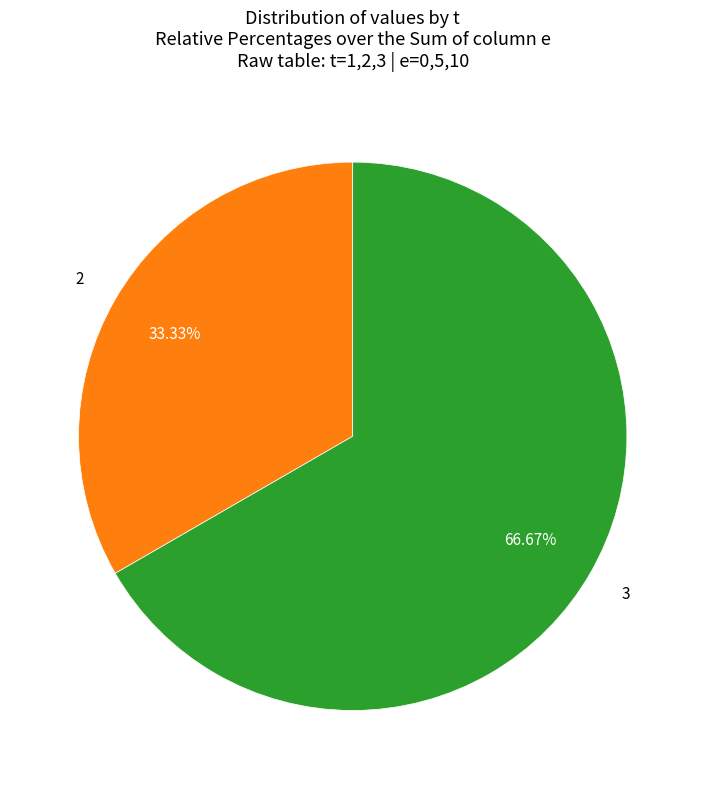

Is there a majority slice in this chart?

Yes